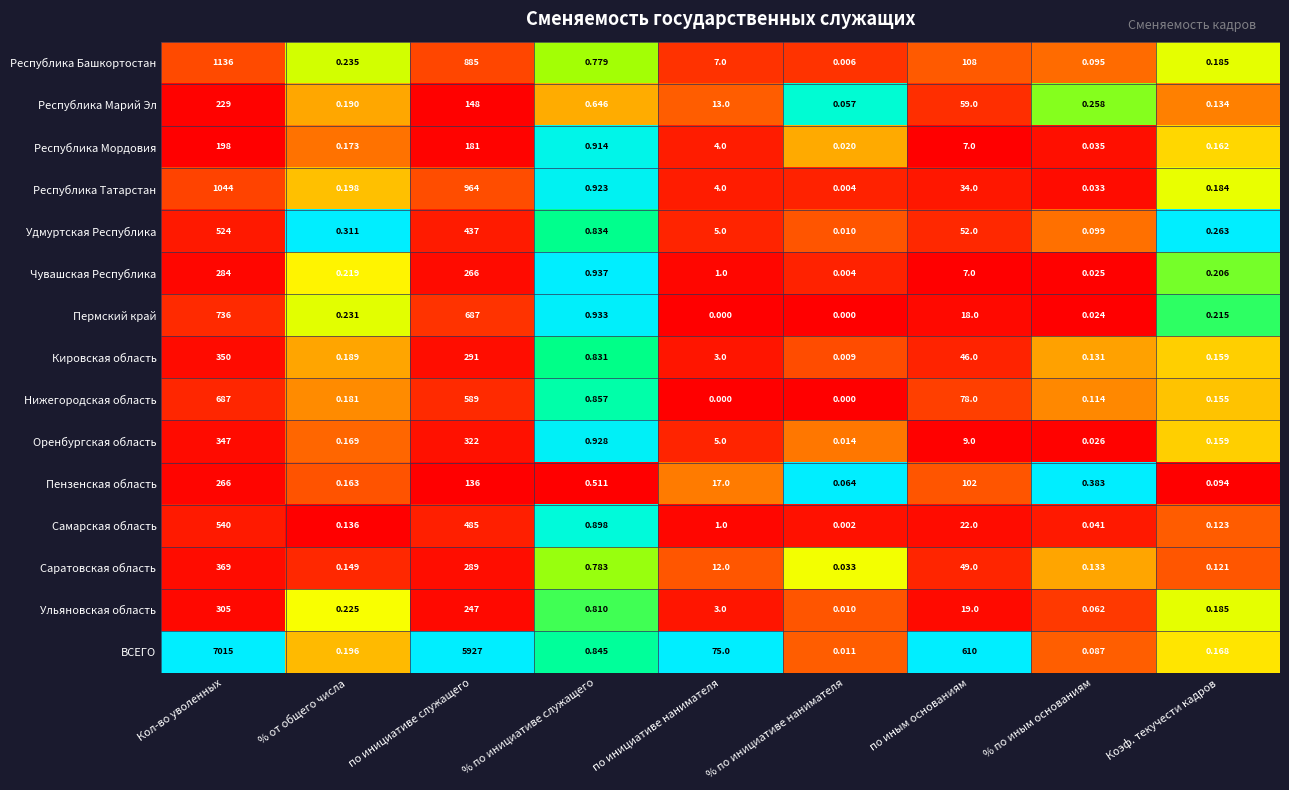

List the series in order of their peak value, lowest first.

Республика Мордовия, Республика Марий Эл, Пензенская область, Чувашская Республика, Ульяновская область, Оренбургская область, Кировская область, Саратовская область, Удмуртская Республика, Самарская область, Нижегородская область, Пермский край, Республика Татарстан, Республика Башкортостан, ВСЕГО